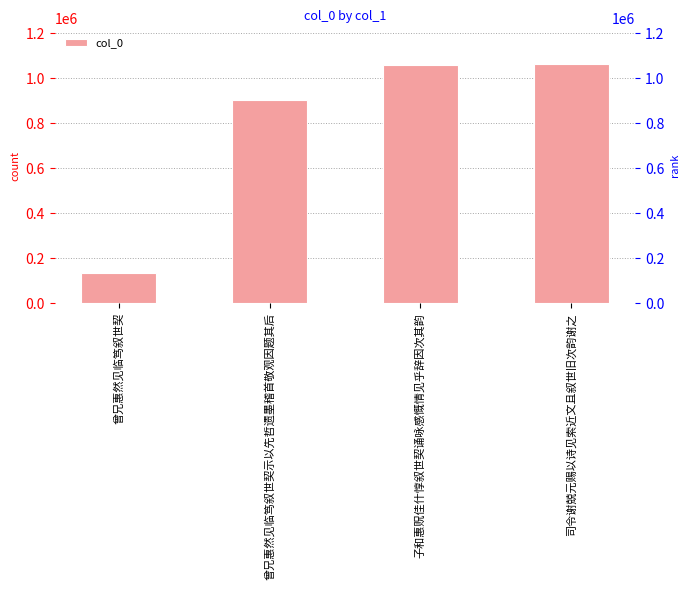

What is the minimum value shown in the chart?

133367